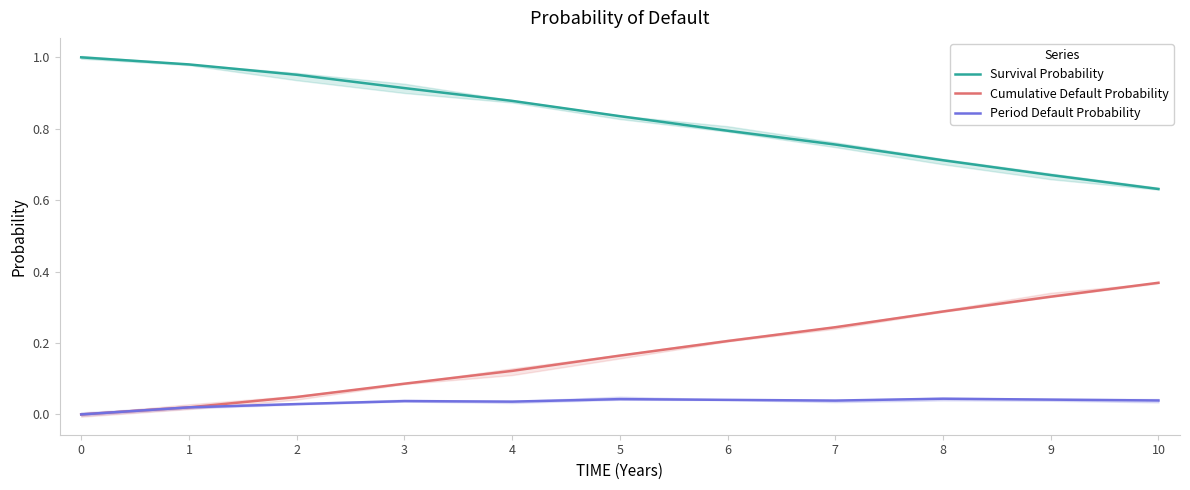

What is the difference between the second highest and second lowest values in the Cumulative Default Probability series?

0.3